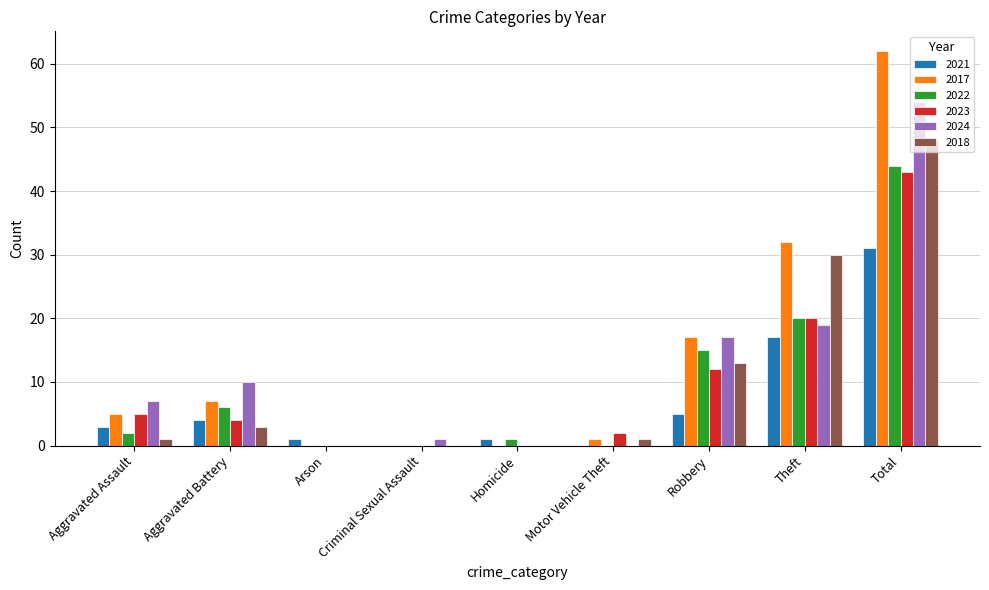

Is it true that 2023 equals 33 at Theft?

False